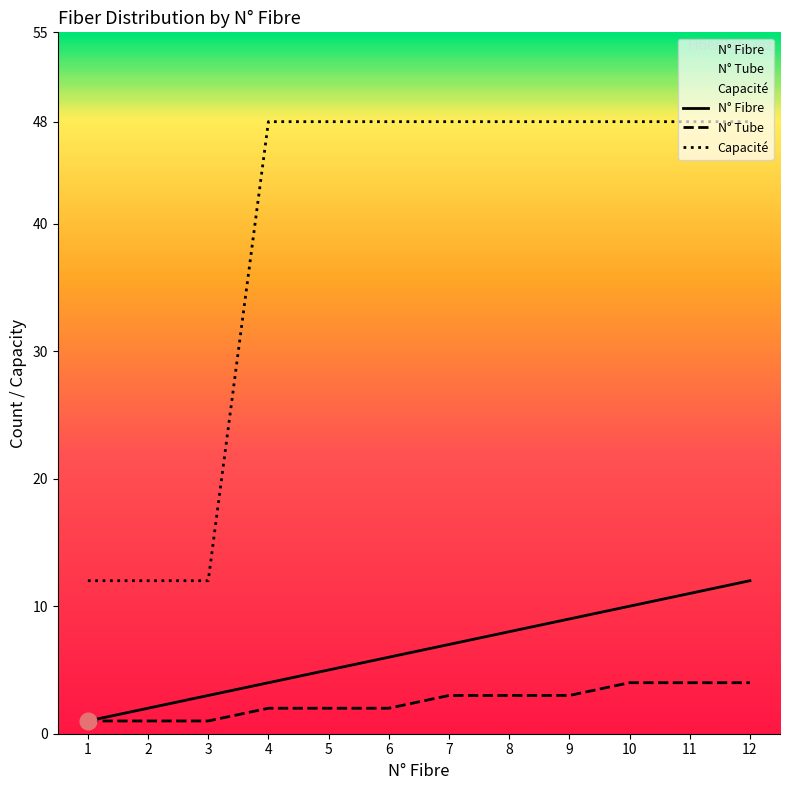

Reading left to right, extract all data points from this chart.

N° Fibre: 1	2	3	4	5	6	7	8	9	10	11	12
N° Tube: 1	1	1	2	2	2	3	3	3	4	4	4
Capacité: 12	12	12	48	48	48	48	48	48	48	48	48